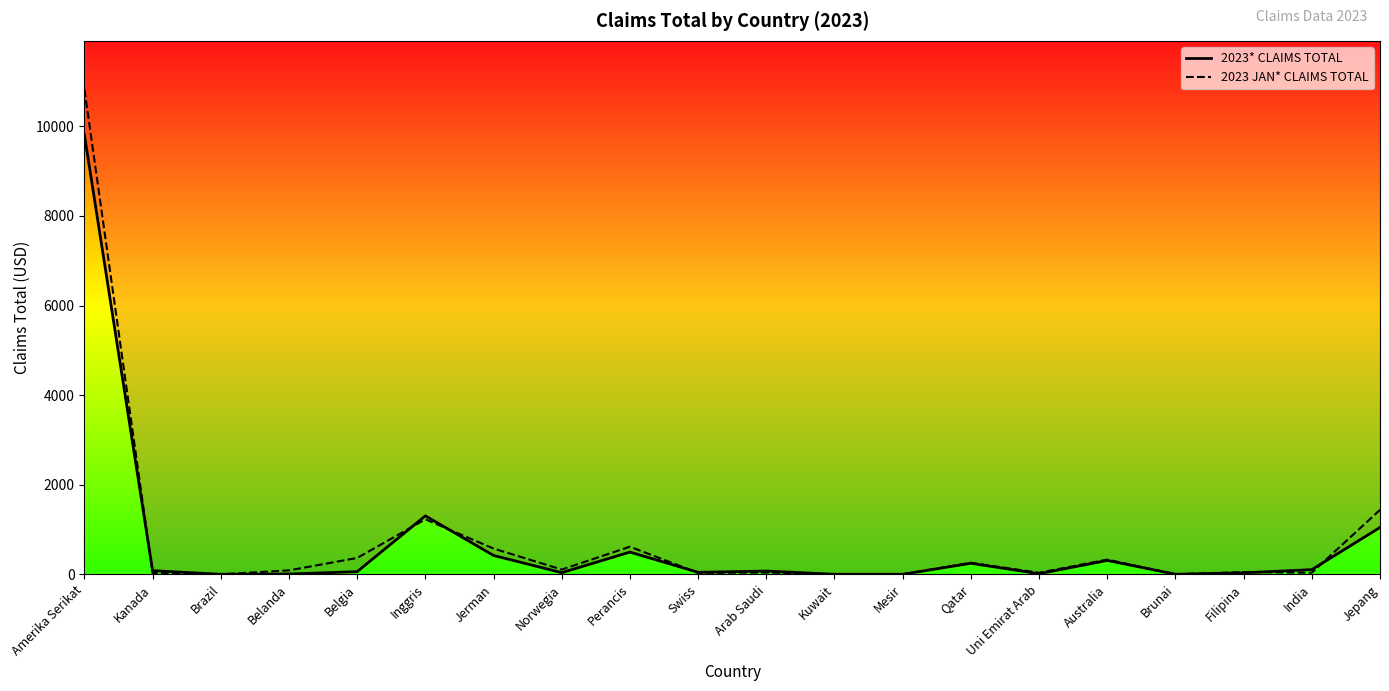

Where is the first local minimum for 2023 JAN* CLAIMS TOTAL?

Brazil